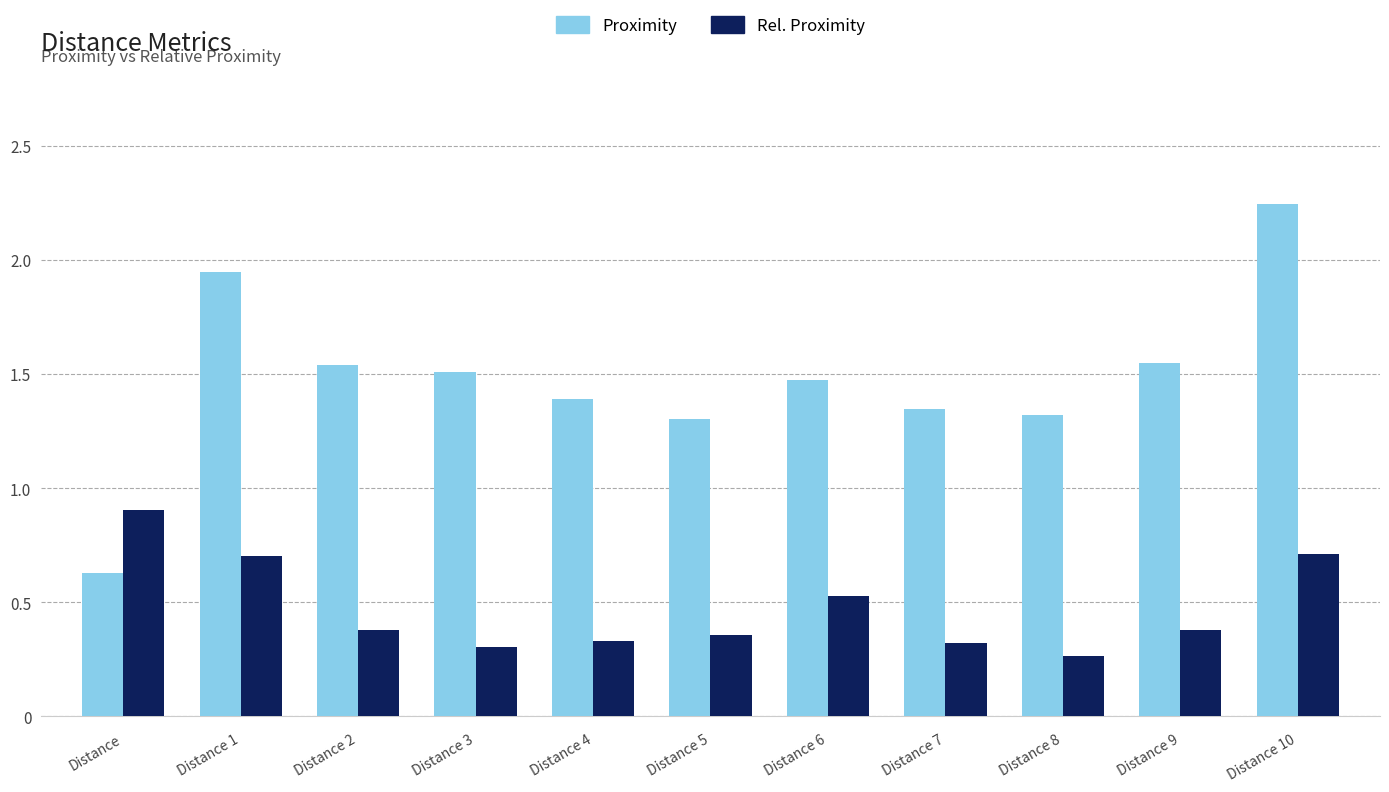

Which series has the widest spread of values?

Proximity